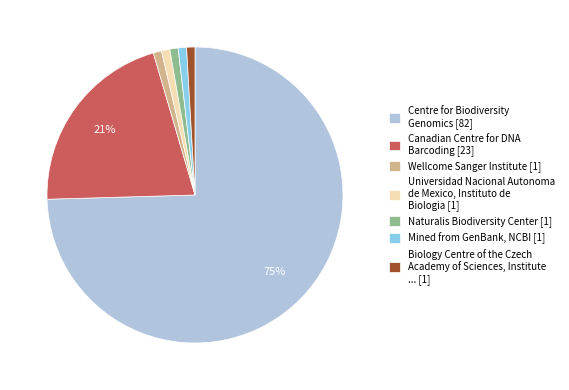

Which slice is the largest?

Centre for Biodiversity Genomics [82]